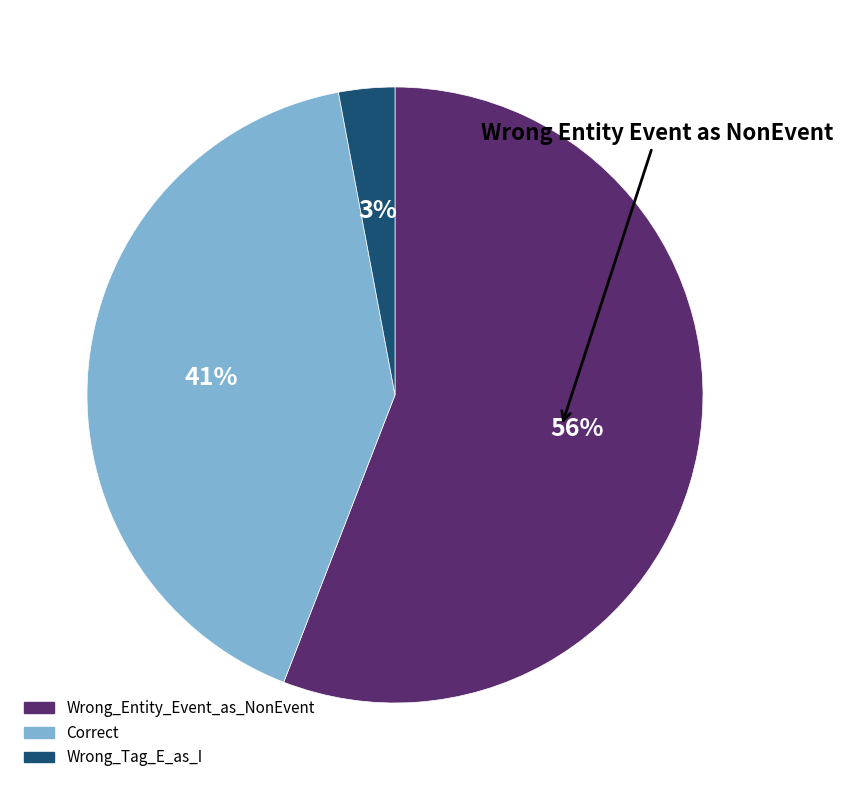

Is Wrong_Entity_Event_as_NonEvent the majority of the pie?

Yes